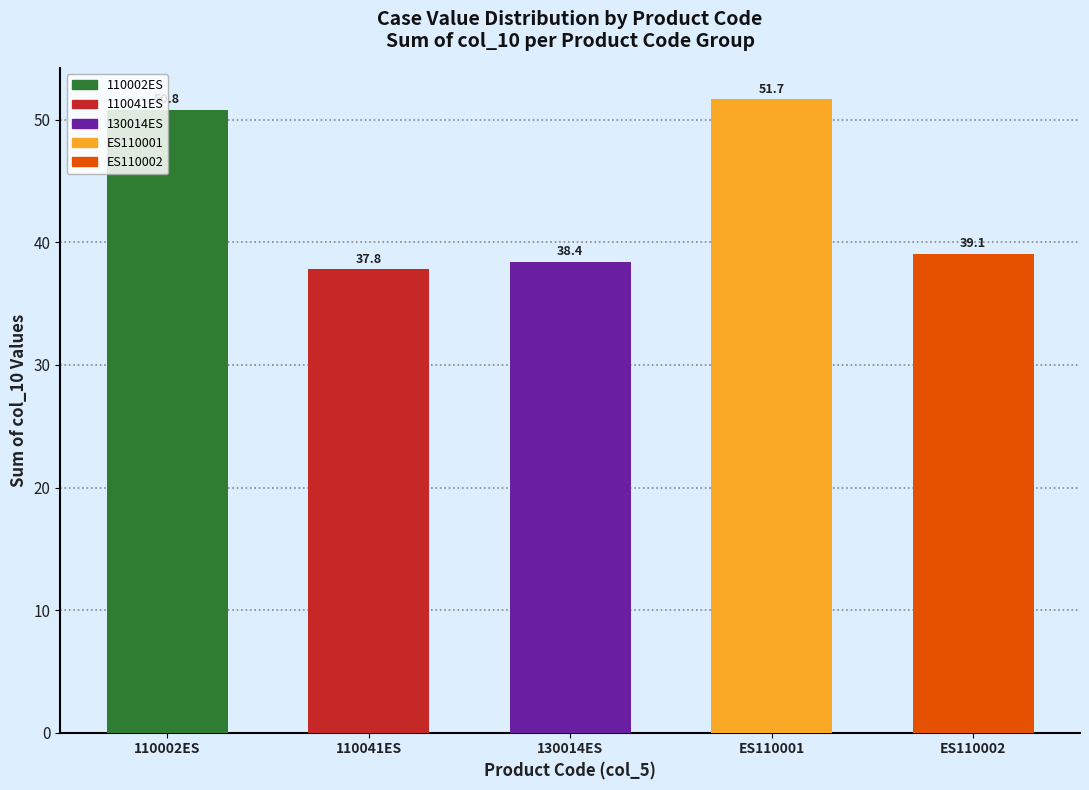

What is the change in value from 110002ES to 130014ES?

-12.4